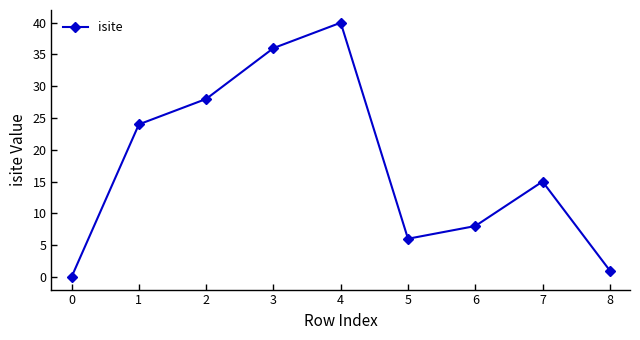

Is it true that the value at 6 is 3?

False